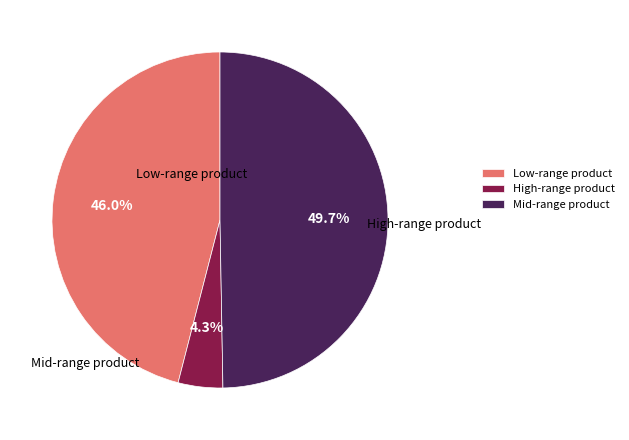

How many segments does this pie chart have?

3